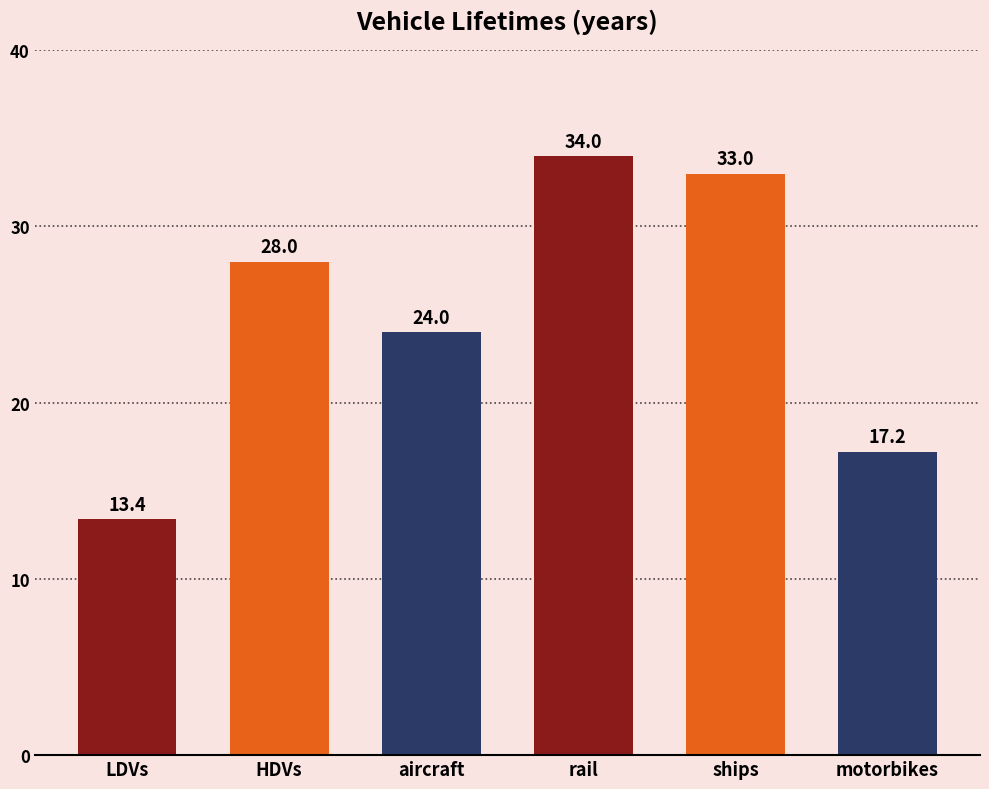

What position from the right is motorbikes?

1